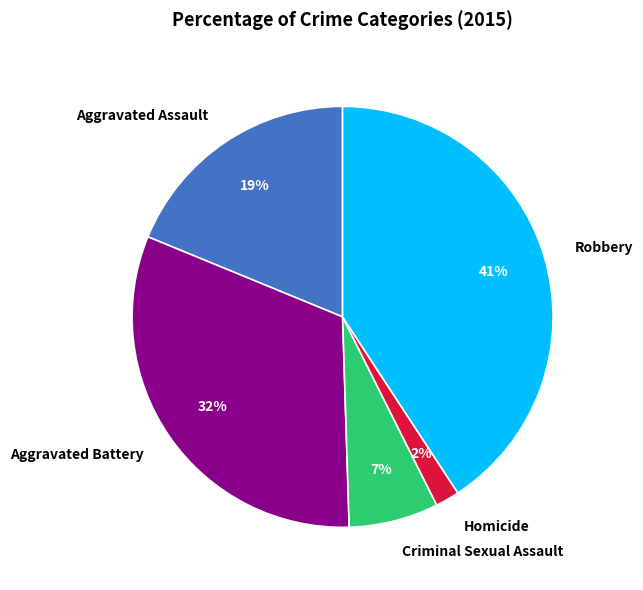

How many slices are in this pie chart?

5